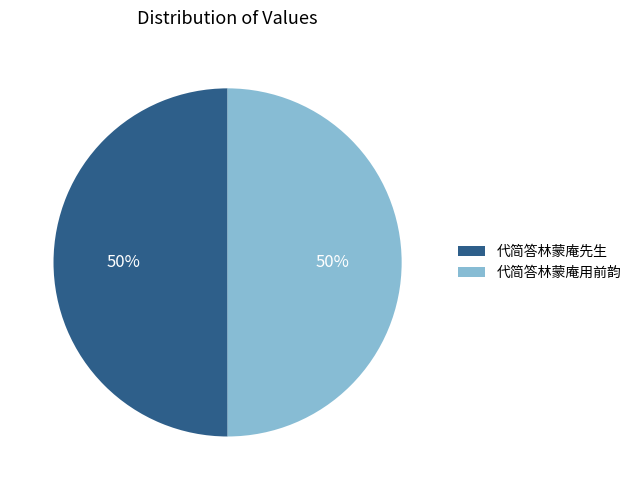

To the nearest percent, what percentage of the pie is 代简答林蒙庵先生?

50%